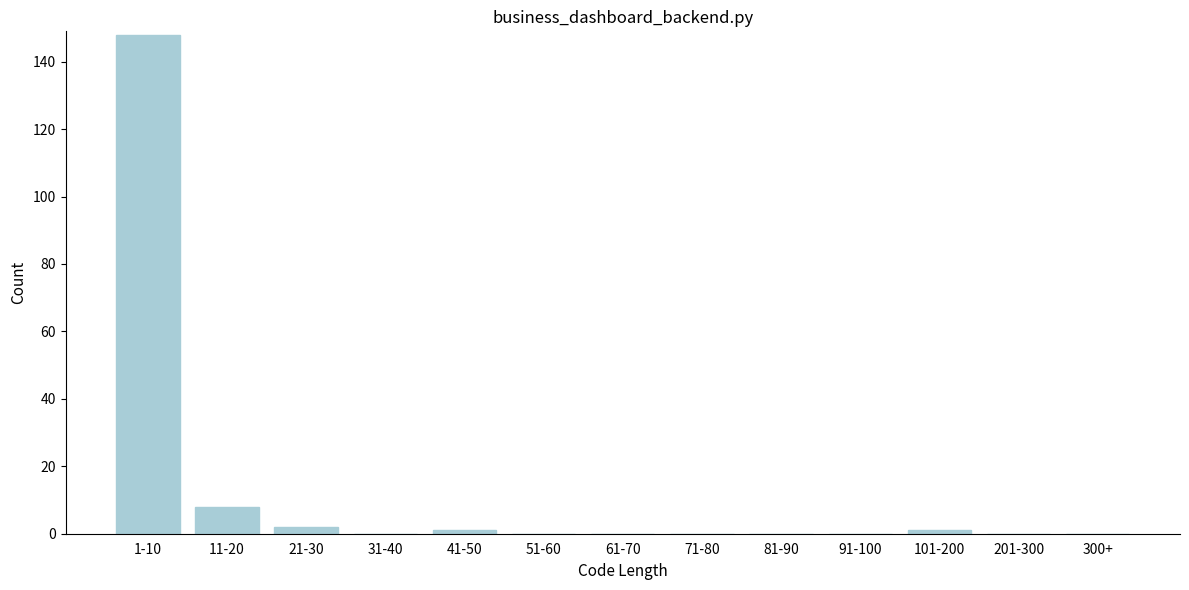

Reading left to right, what are all the values shown in this chart?

1-10=148	11-20=8	21-30=2	31-40=0	41-50=1	51-60=0	61-70=0	71-80=0	81-90=0	91-100=0	101-200=1	201-300=0	300+=0